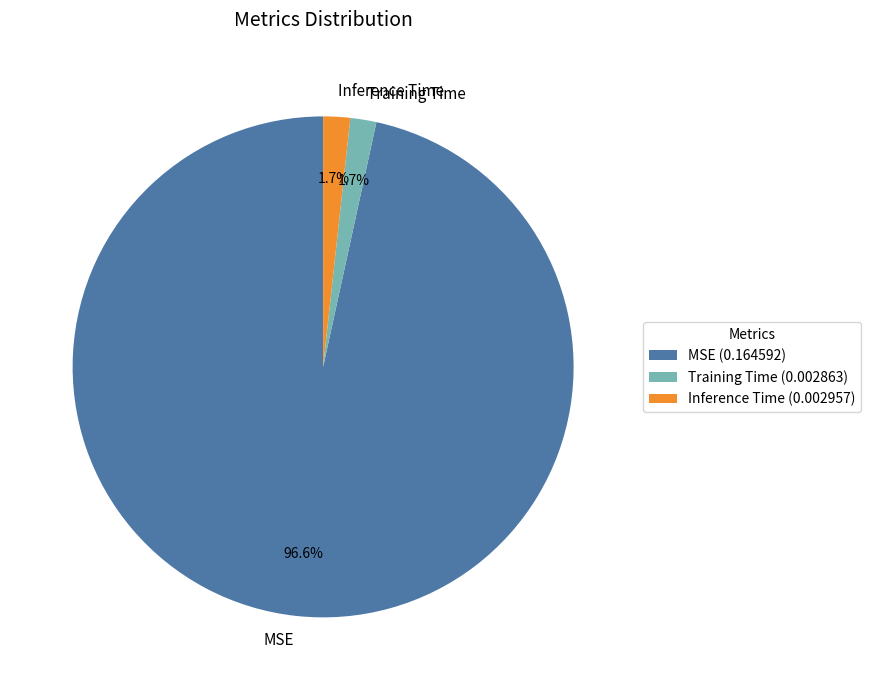

Does Training Time account for over 50% of the chart?

No